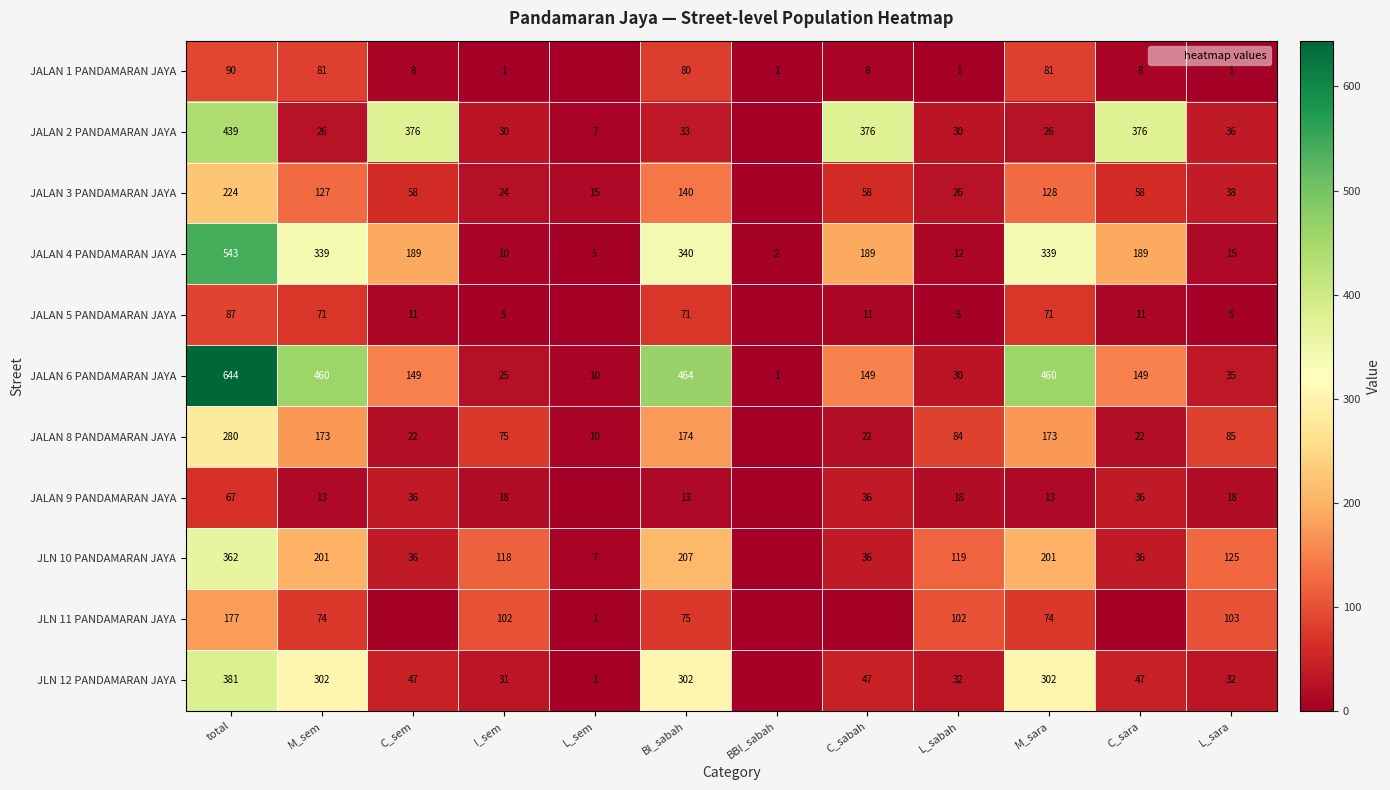

What value does the JALAN 8 PANDAMARAN JAYA series have at BI_sabah?

174